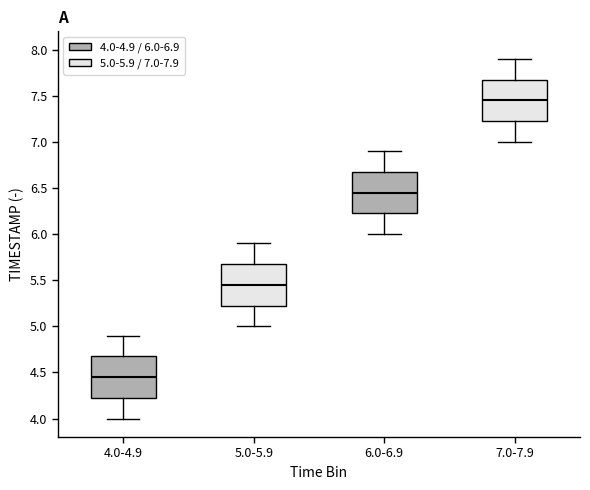

Reading left to right, read every box against the y-axis: the position of its median line, the range the box covers, and the ends of its whiskers. The values are not printed on the chart, so give them approximately, as read against the axis.

4.0-4.9: median 4.45, box 4.25 to 4.70, whiskers 4.00 to 4.90
5.0-5.9: median 5.45, box 5.25 to 5.70, whiskers 5.00 to 5.90
6.0-6.9: median 6.45, box 6.25 to 6.70, whiskers 6.00 to 6.90
7.0-7.9: median 7.45, box 7.25 to 7.70, whiskers 7.00 to 7.90